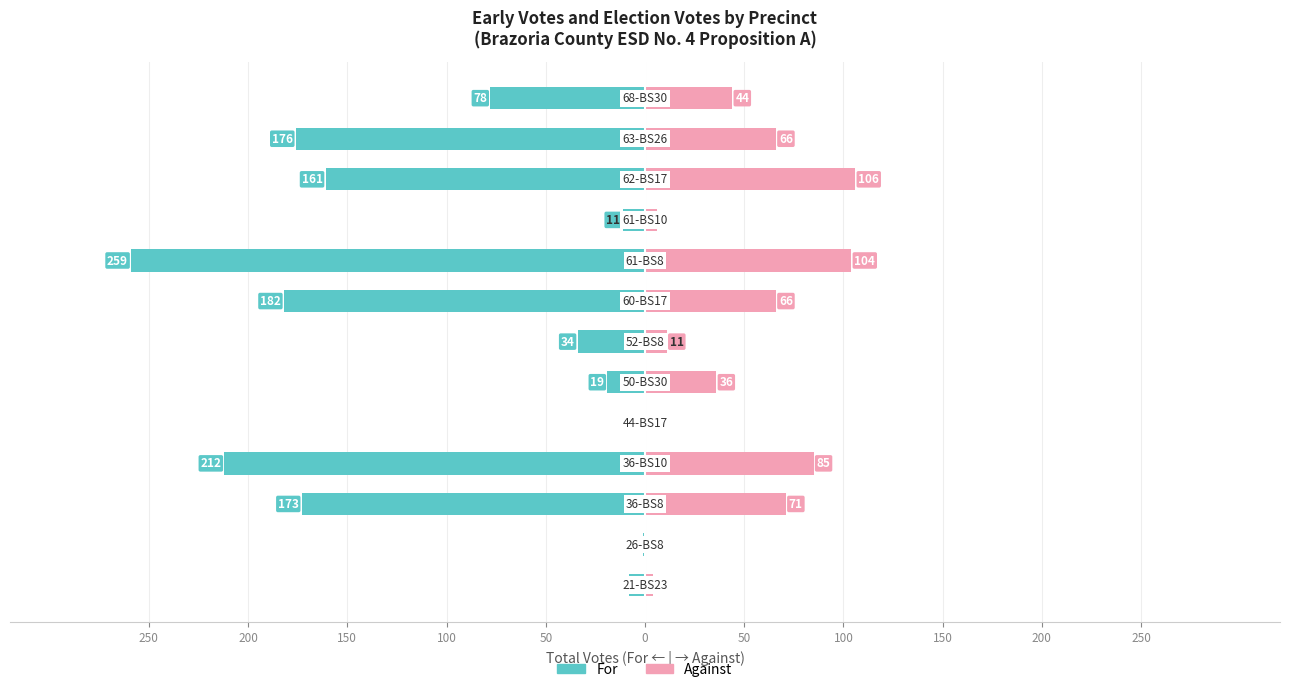

What is the sum of the Against (renter-side) values at 0 and 50?

36